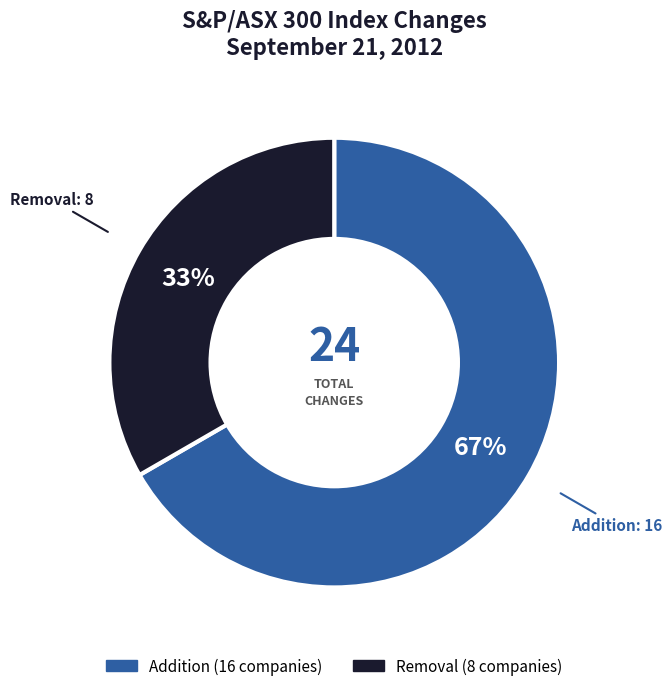

To the nearest percent, what is the combined percentage of Addition and Removal?

100%